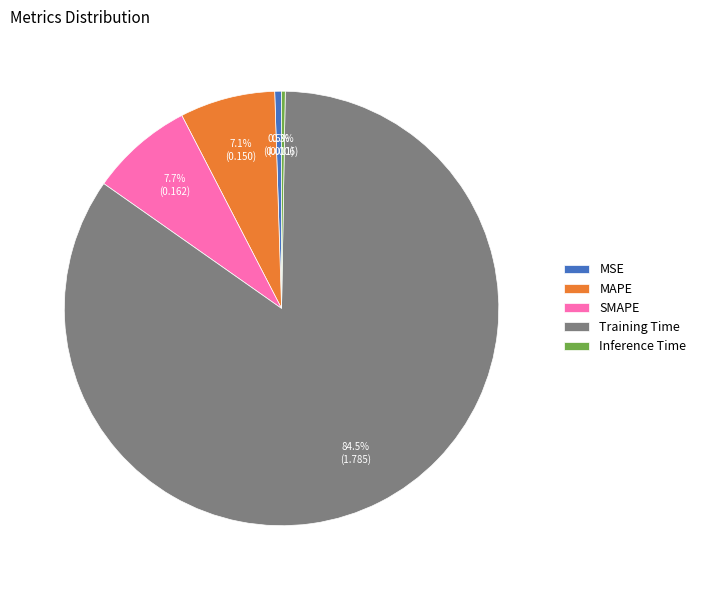

What is the majority slice?

Training Time